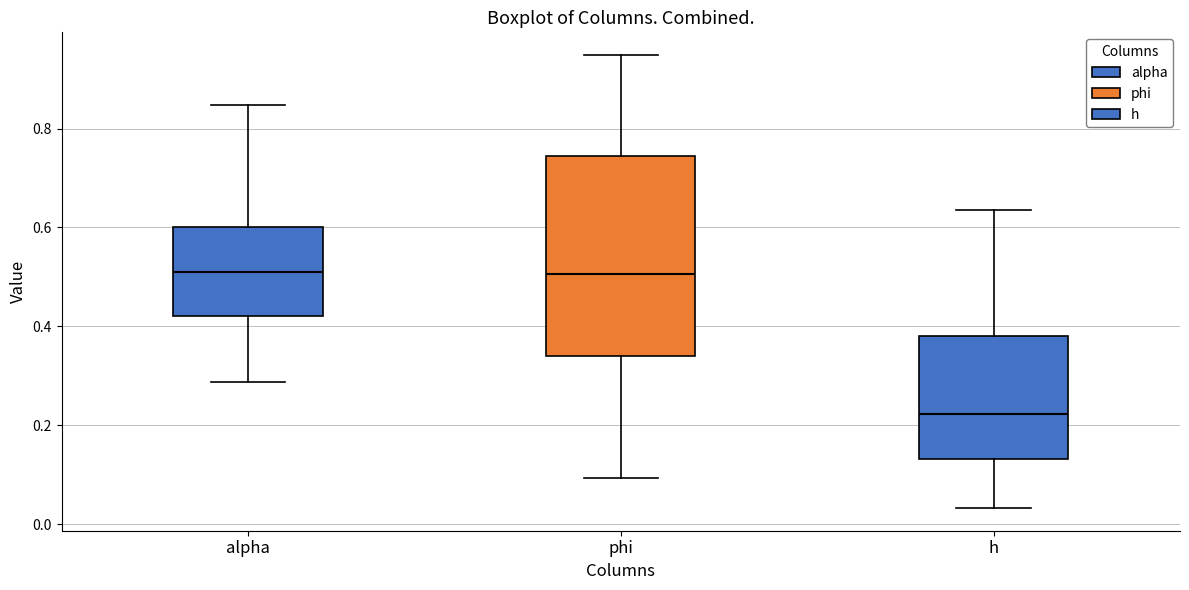

Where is the lower edge of the box for phi on the y-axis? The values are not printed on the chart, so give them approximately, as read against the axis.

0.34